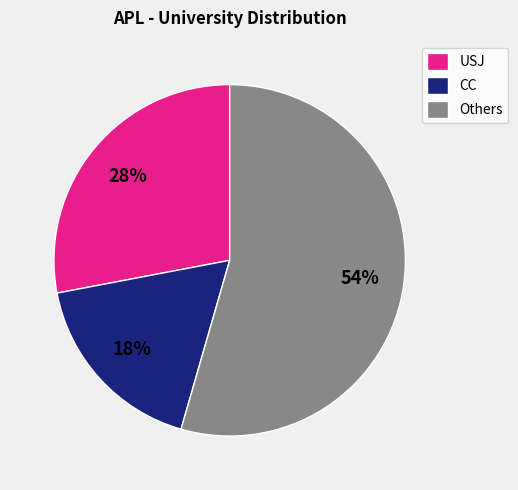

To the nearest percent, what portion does USJ represent?

28%